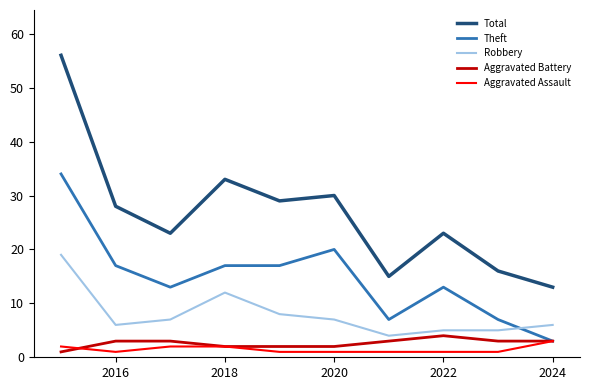

What is the maximum value for Robbery?

19